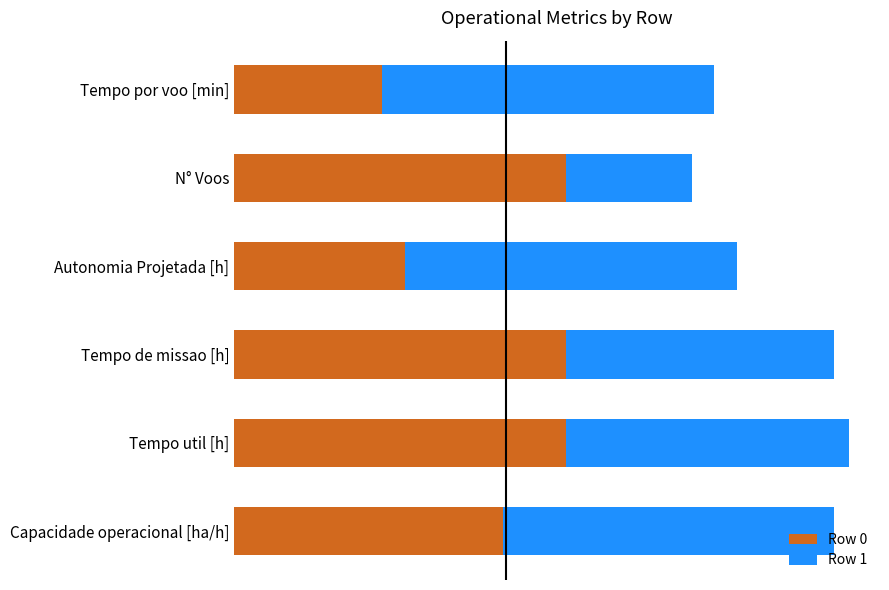

What are all the series names shown in the legend?

Row 0, Row 1